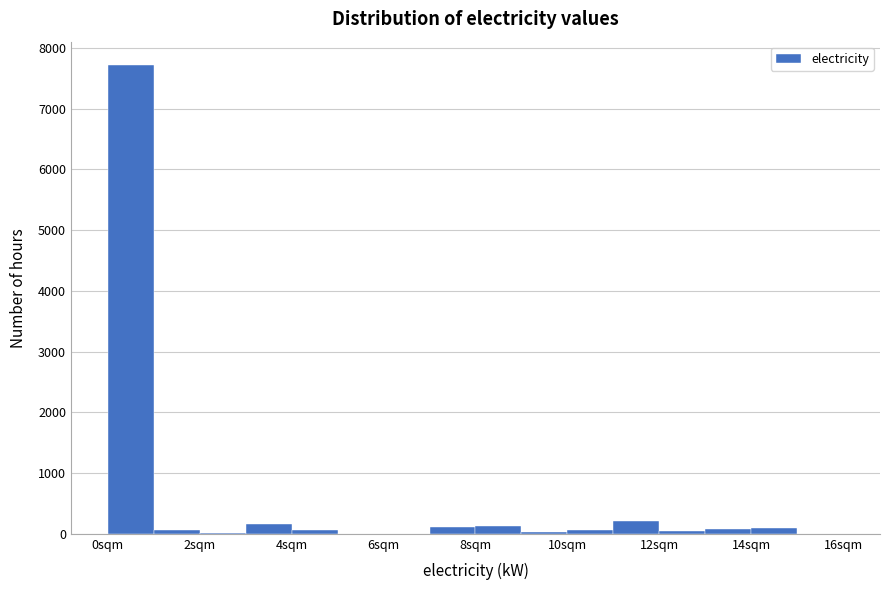

Reading left to right, transcribe this chart: for each bar, give the range it covers on the x-axis and its height. The values are not printed on the chart, so give them approximately, as read against the axis.

0 to 1: 7700
1 to 2: under 100
2 to 3: under 100
3 to 4: 200
4 to 5: under 100
5 to 6: under 100
6 to 7: under 100
7 to 8: 100
8 to 9: 100
9 to 10: under 100
10 to 11: under 100
11 to 12: 200
12 to 13: under 100
13 to 14: under 100
14 to 15: under 100
15 to 16: under 100